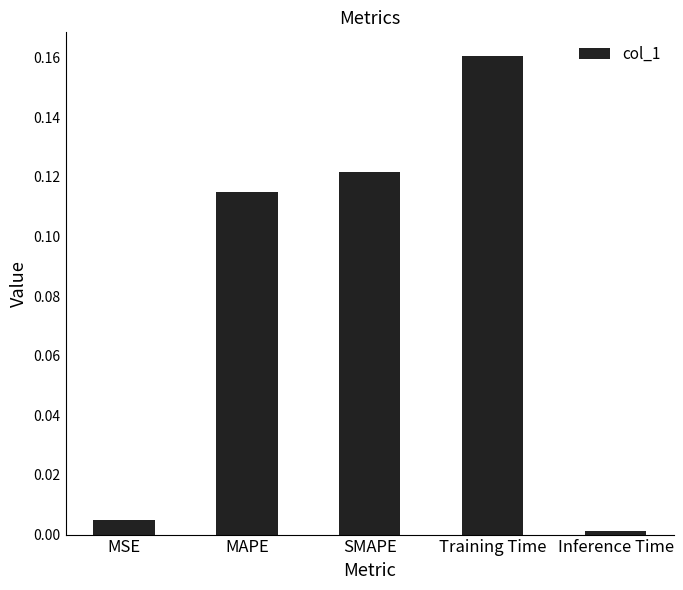

What position from the right is MSE?

5